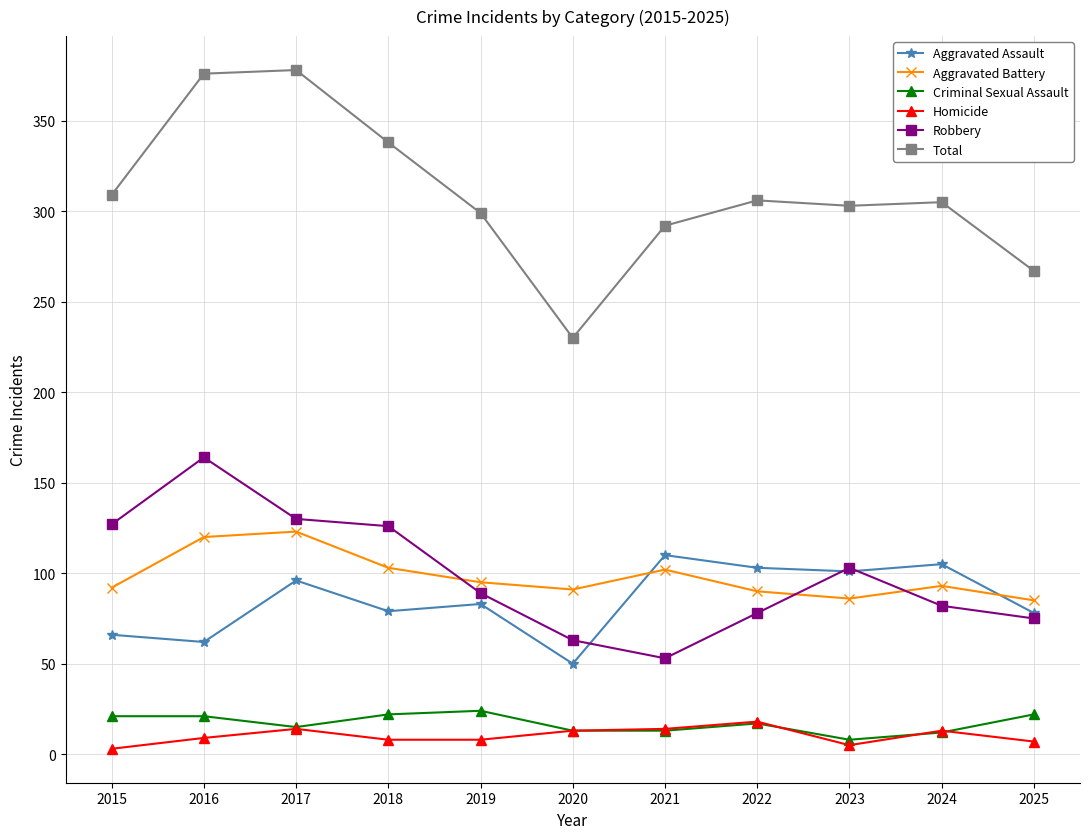

How many categories are shown in the chart?

11